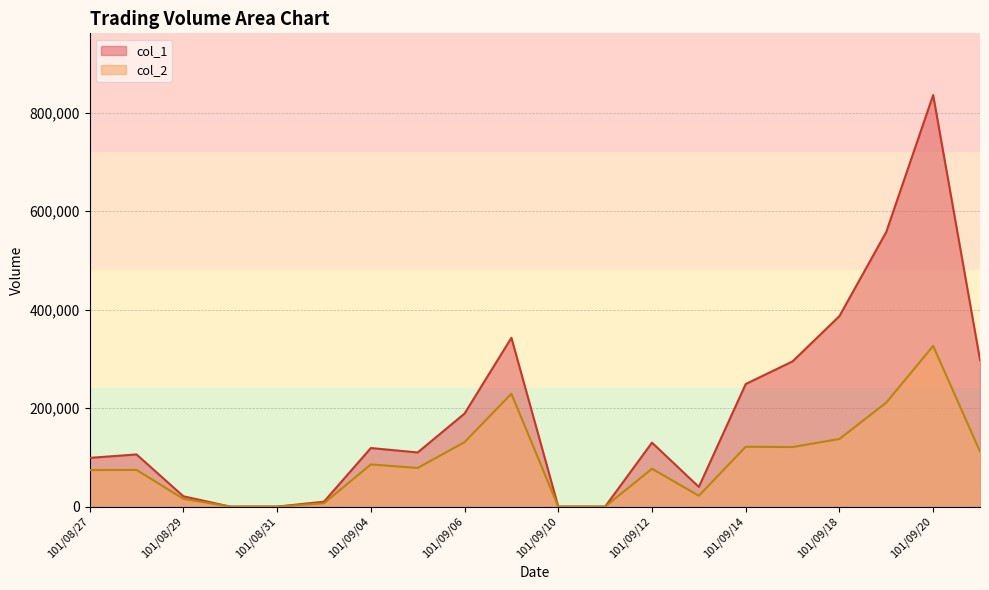

List the series in order of their peak value, lowest first.

col_2, col_1